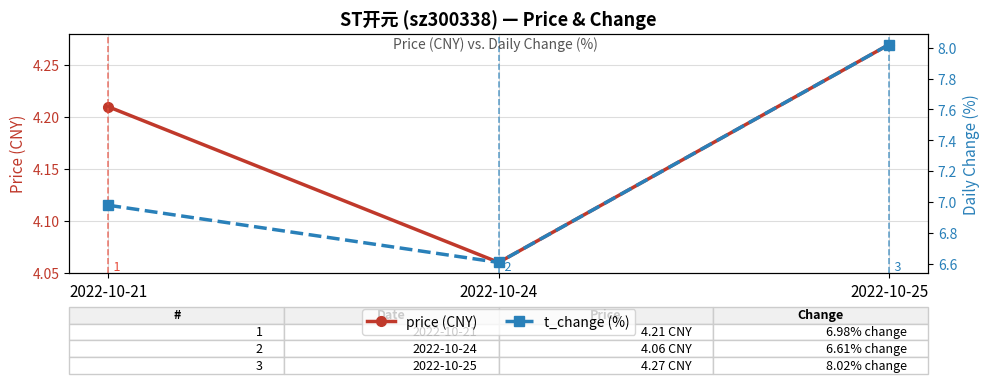

Where is t_change (%) nearest to the value 7?

2022-10-21